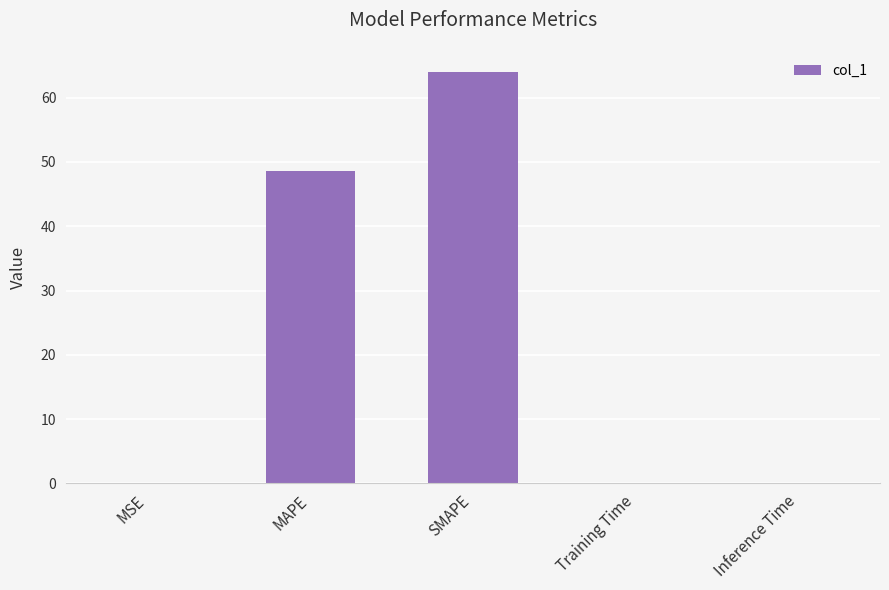

Where is the data nearest to the value 32?

MAPE